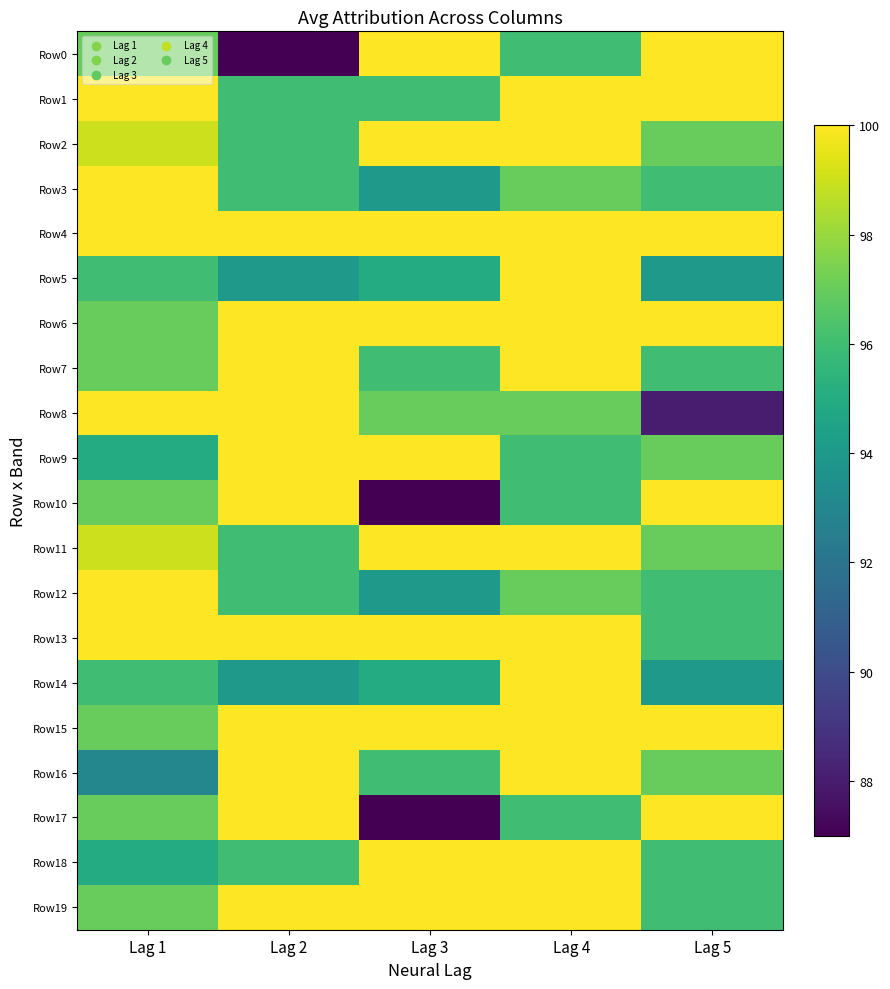

Reading left to right, transcribe all the data shown in this chart.

Row0: Lag 1=97	Lag 2=87	Lag 3=100	Lag 4=96	Lag 5=100
Row1: Lag 1=100	Lag 2=96	Lag 3=96	Lag 4=100	Lag 5=100
Row2: Lag 1=99	Lag 2=96	Lag 3=100	Lag 4=100	Lag 5=97
Row3: Lag 1=100	Lag 2=96	Lag 3=94	Lag 4=97	Lag 5=96
Row4: Lag 1=100	Lag 2=100	Lag 3=100	Lag 4=100	Lag 5=100
Row5: Lag 1=96	Lag 2=94	Lag 3=95	Lag 4=100	Lag 5=94
Row6: Lag 1=97	Lag 2=100	Lag 3=100	Lag 4=100	Lag 5=100
Row7: Lag 1=97	Lag 2=100	Lag 3=96	Lag 4=100	Lag 5=96
Row8: Lag 1=100	Lag 2=100	Lag 3=97	Lag 4=97	Lag 5=88
Row9: Lag 1=95	Lag 2=100	Lag 3=100	Lag 4=96	Lag 5=97
Row10: Lag 1=97	Lag 2=100	Lag 3=87	Lag 4=96	Lag 5=100
Row11: Lag 1=99	Lag 2=96	Lag 3=100	Lag 4=100	Lag 5=97
Row12: Lag 1=100	Lag 2=96	Lag 3=94	Lag 4=97	Lag 5=96
Row13: Lag 1=100	Lag 2=100	Lag 3=100	Lag 4=100	Lag 5=96
Row14: Lag 1=96	Lag 2=94	Lag 3=95	Lag 4=100	Lag 5=94
Row15: Lag 1=97	Lag 2=100	Lag 3=100	Lag 4=100	Lag 5=100
Row16: Lag 1=93	Lag 2=100	Lag 3=96	Lag 4=100	Lag 5=97
Row17: Lag 1=97	Lag 2=100	Lag 3=87	Lag 4=96	Lag 5=100
Row18: Lag 1=95	Lag 2=96	Lag 3=100	Lag 4=100	Lag 5=96
Row19: Lag 1=97	Lag 2=100	Lag 3=100	Lag 4=100	Lag 5=96